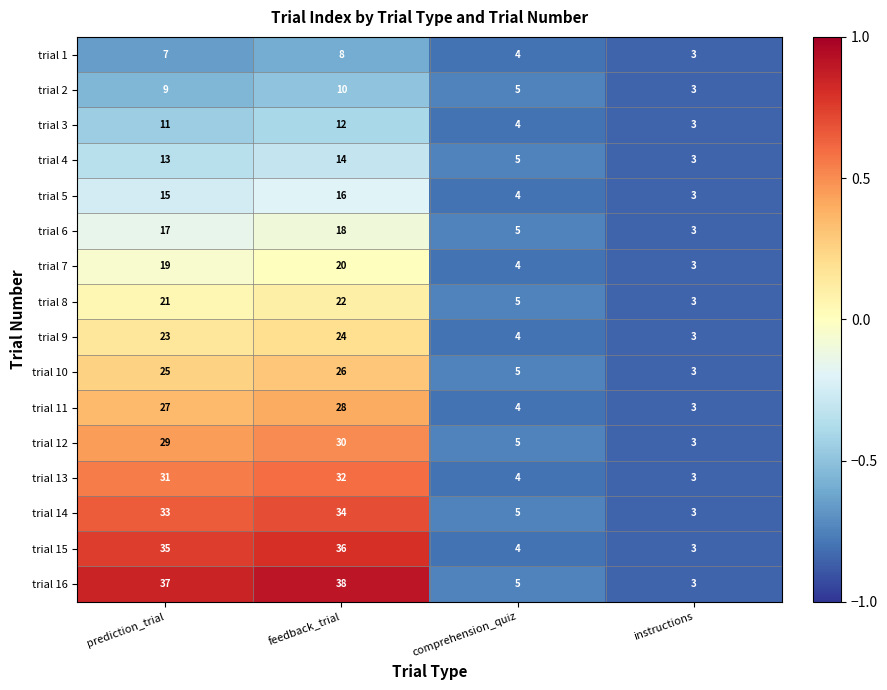

The trial 3 series shows 1 at comprehension_quiz. True or false?

False